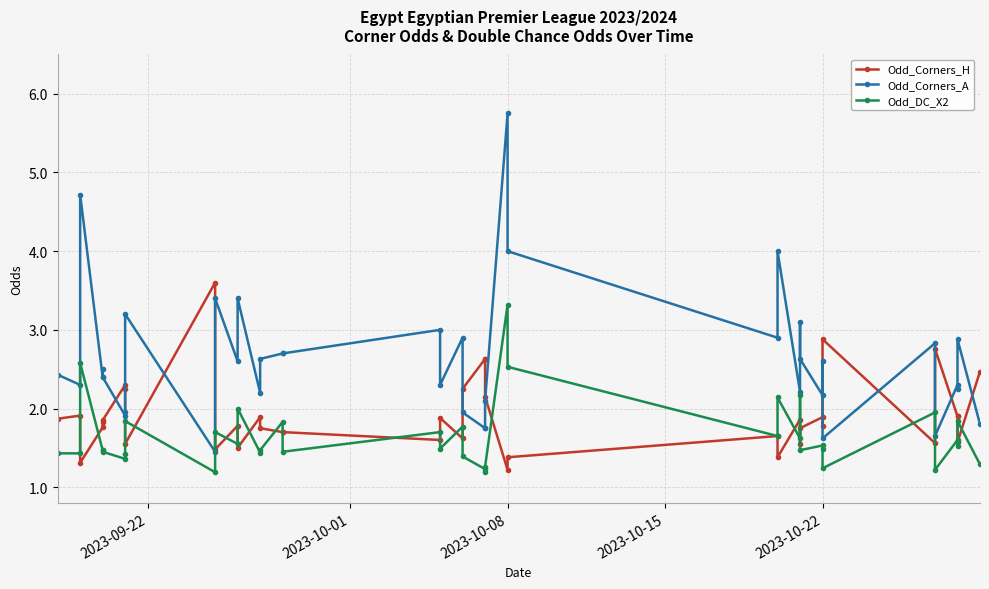

True or false: Odd_DC_X2 has more than 0 points higher than both neighbors.

True